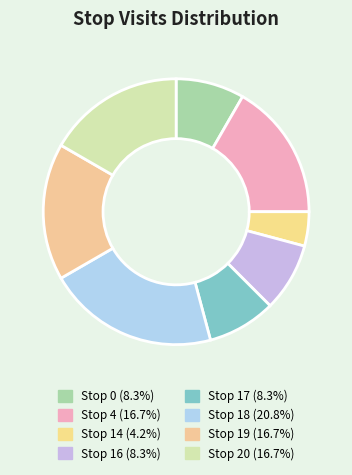

Rank the categories by value from highest to lowest.

Stop 18, Stop 4, Stop 19, Stop 20, Stop 0, Stop 16, Stop 17, Stop 14